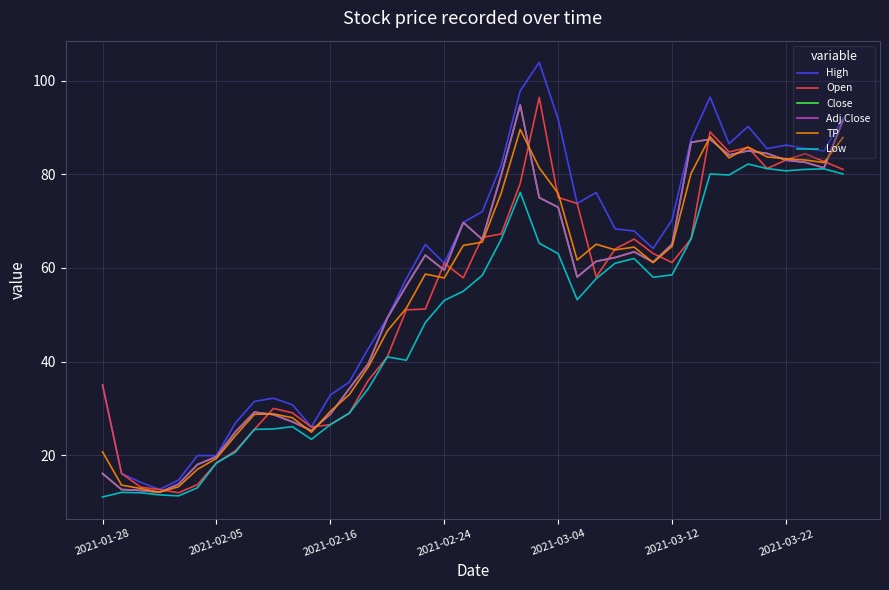

Is this an area chart (filled region under the line)?

No